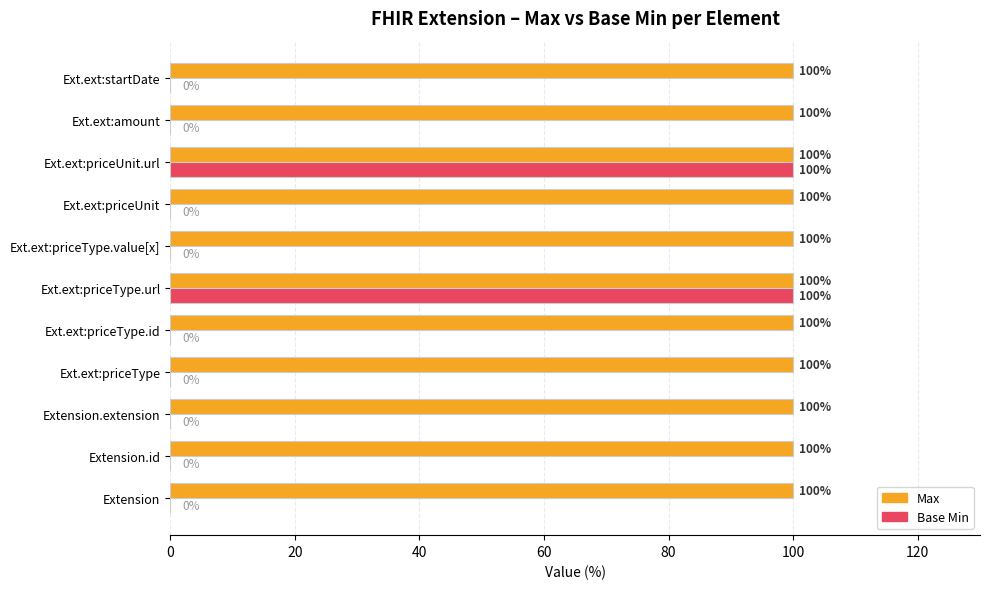

Which series has the largest total across all categories?

Max